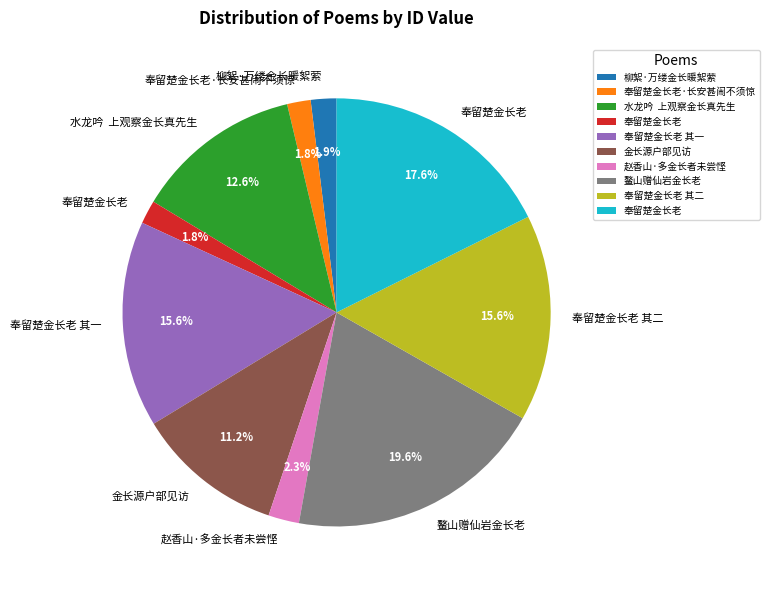

Is there any slice that represents more than half of the pie?

No